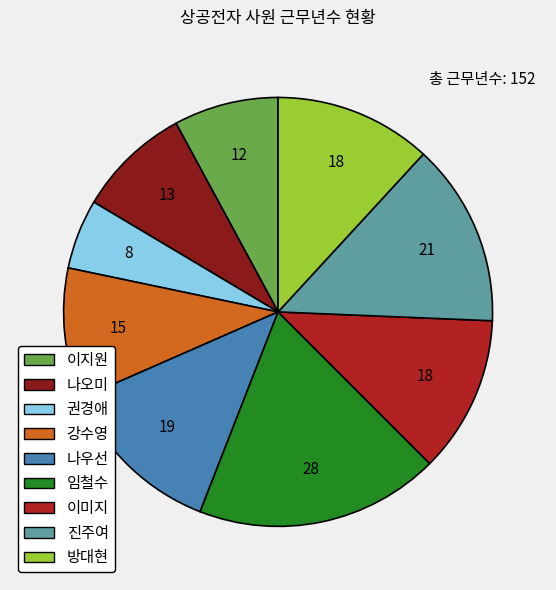

Which has a higher value, 임철수 or 진주여?

임철수